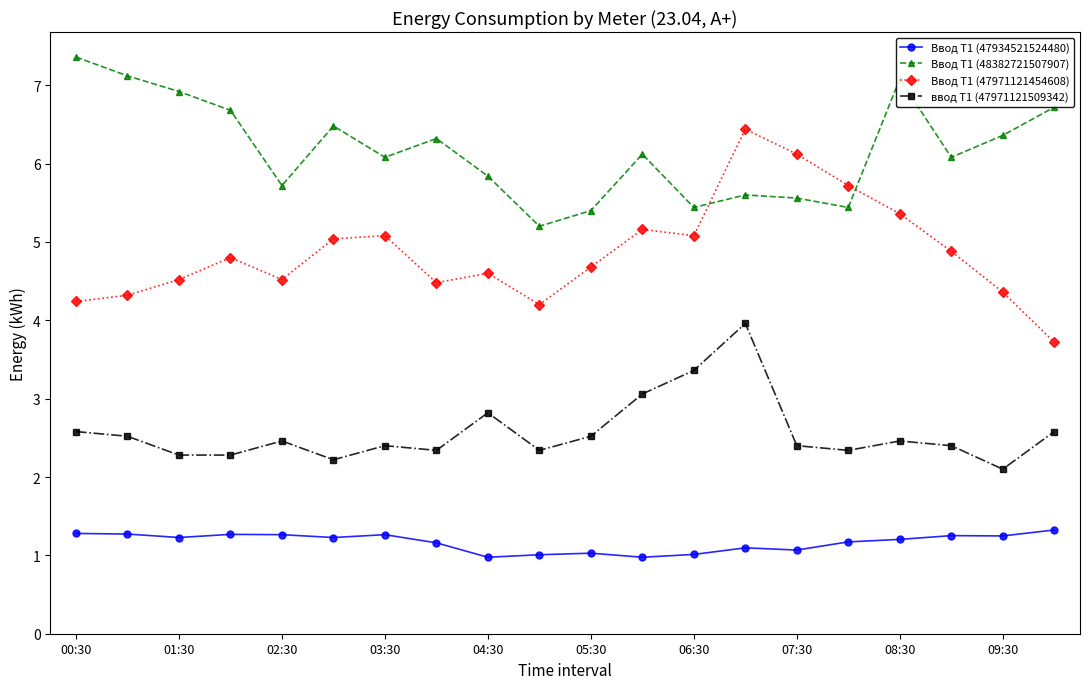

At how many categories does at least one series exceed 2?

20